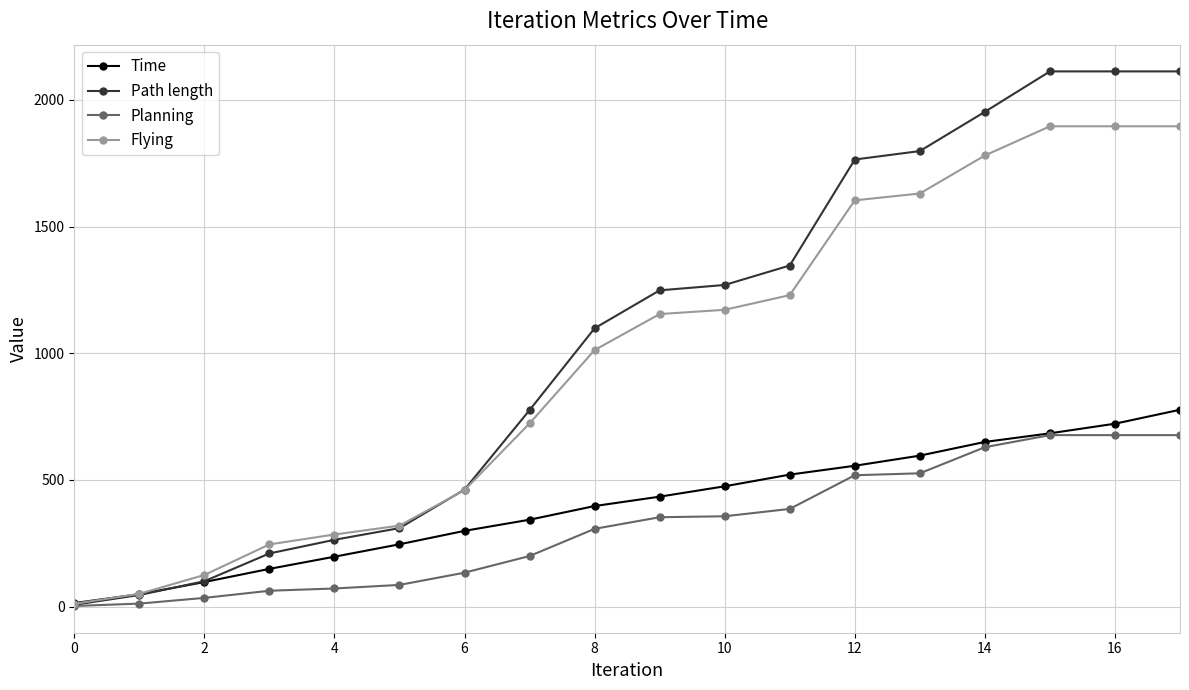

Which series has the largest range (max minus min)?

Path length